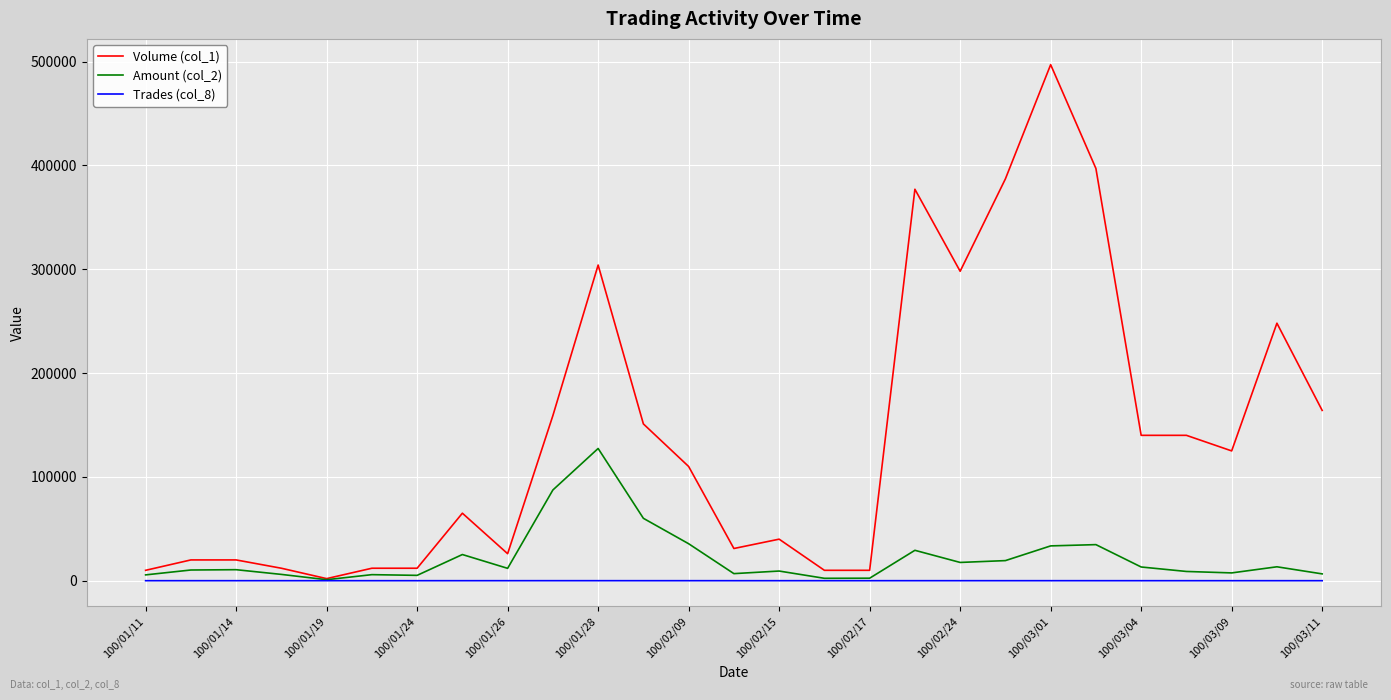

List the series in order of their peak value, highest first.

Volume (col_1), Amount (col_2), Trades (col_8)